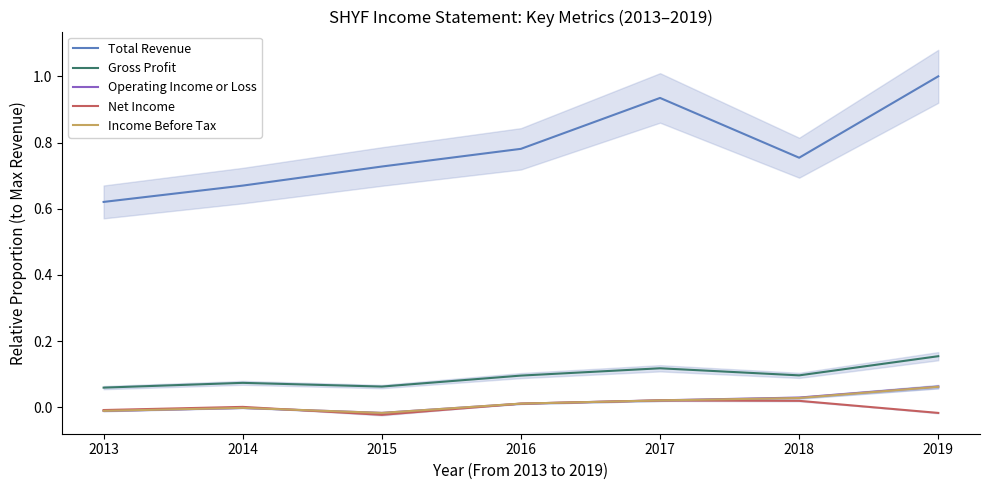

What is the total value across all series at 2019?

1.3